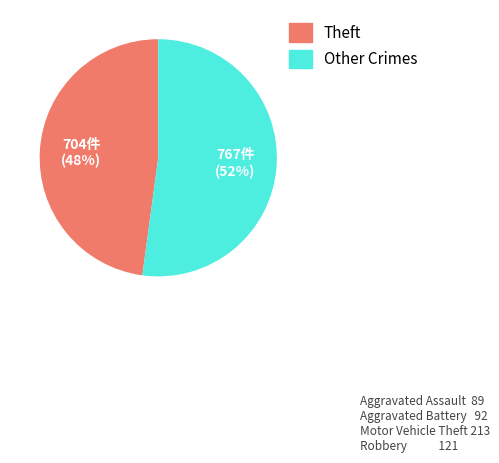

Is there a majority slice in this chart?

Yes